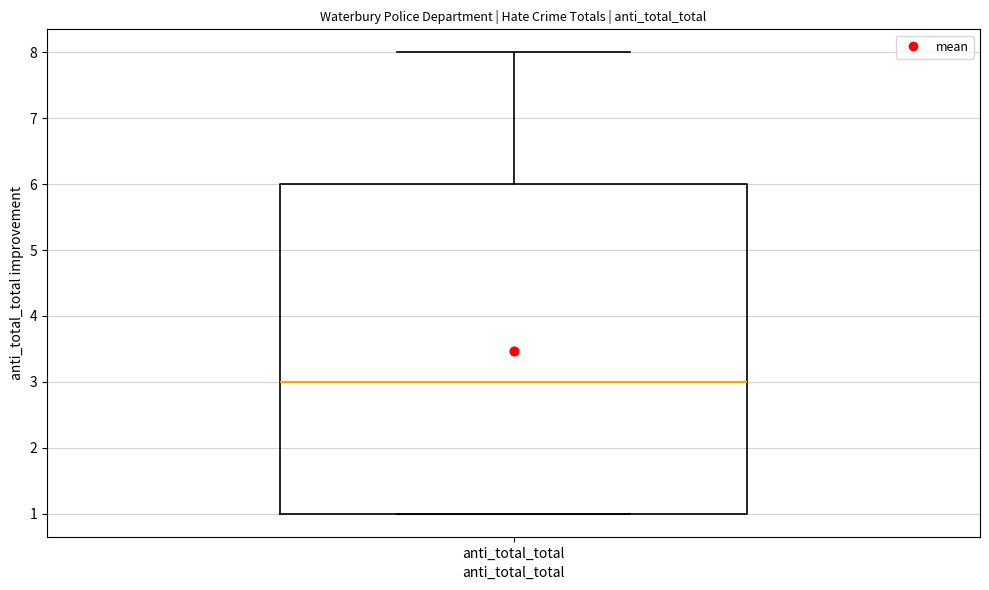

Where does the upper whisker of the box for anti_total_total end on the y-axis? The values are not printed on the chart, so give them approximately, as read against the axis.

8